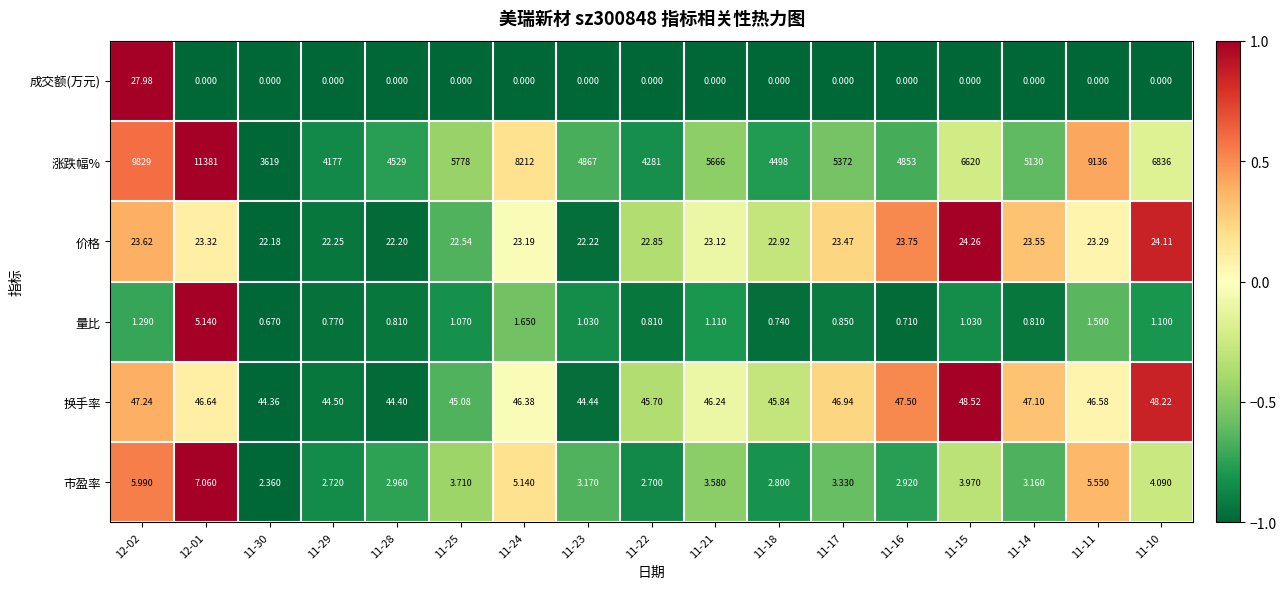

Which series has the largest total across all categories?

涨跌幅%